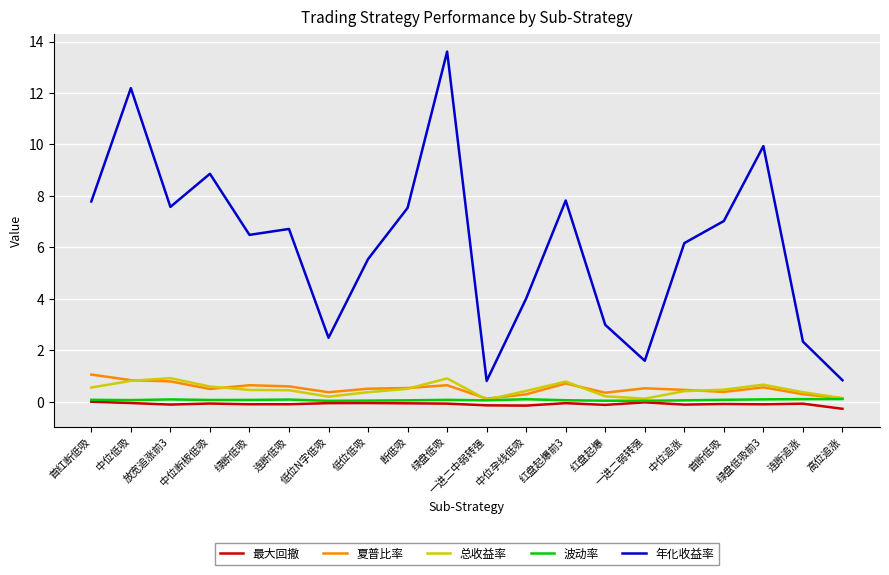

True or false: 年化收益率 and 夏普比率 intersect in this chart.

False